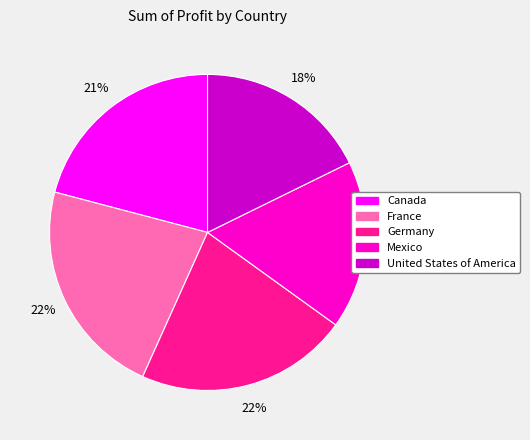

What is the smallest slice in the pie chart?

Mexico